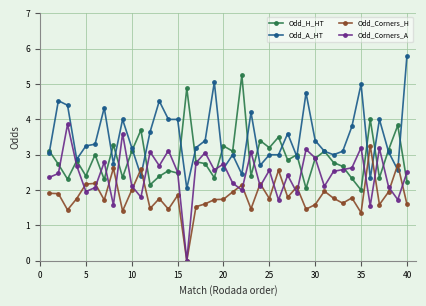

True or false: Odd_Corners_H has more than 2 points higher than both neighbors.

True